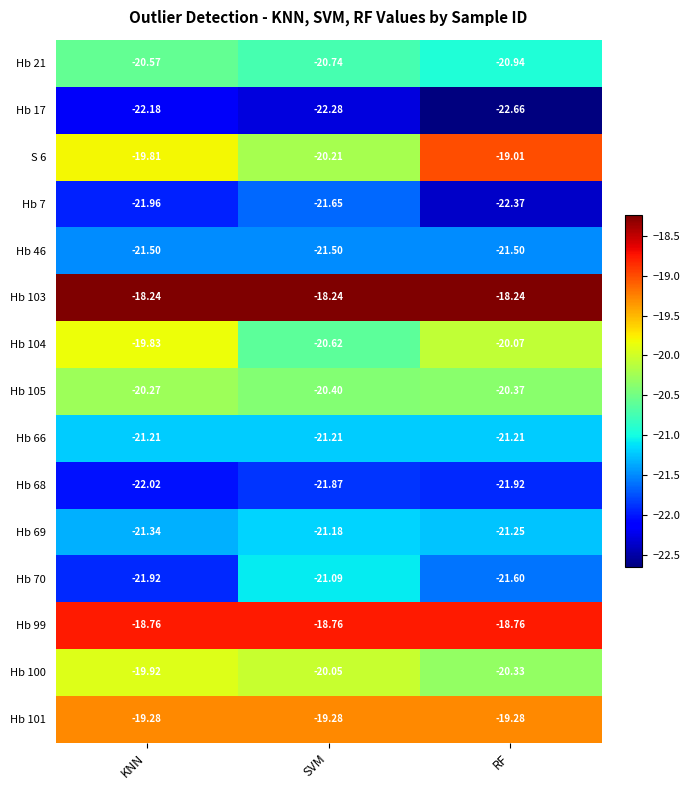

Rank the categories by Hb 70 value from highest to lowest.

SVM, RF, KNN